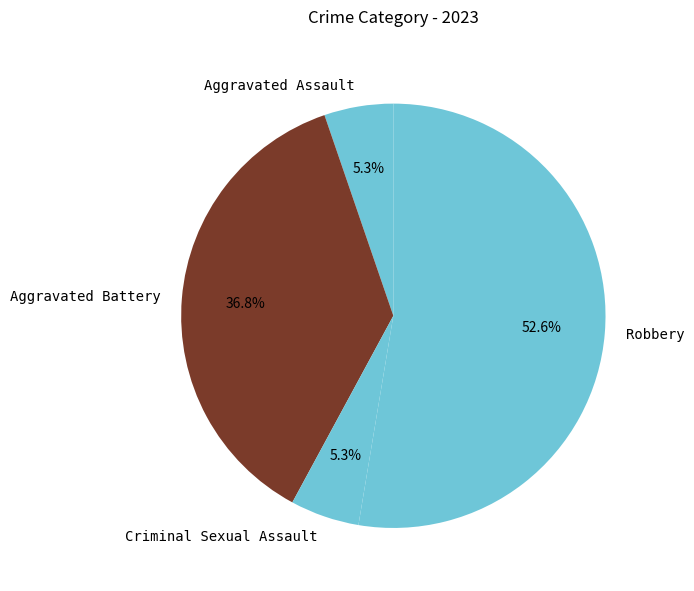

Do Aggravated Assault and Criminal Sexual Assault together represent more than half of the pie?

No